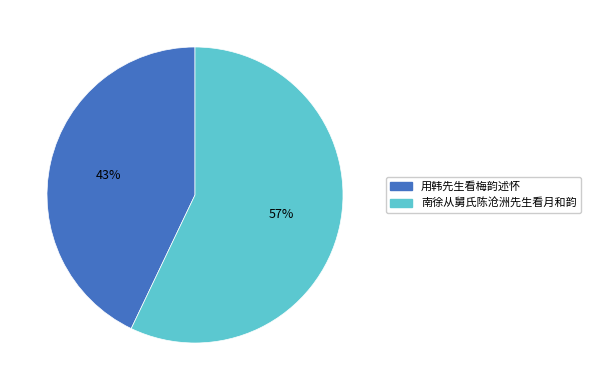

Which category has the smallest portion of the pie?

用韩先生看梅韵述怀